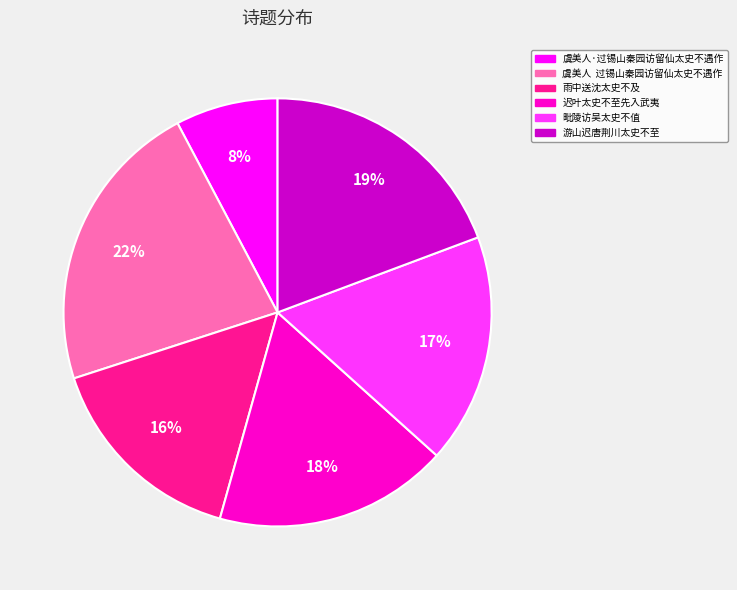

How many segments does this pie chart have?

6